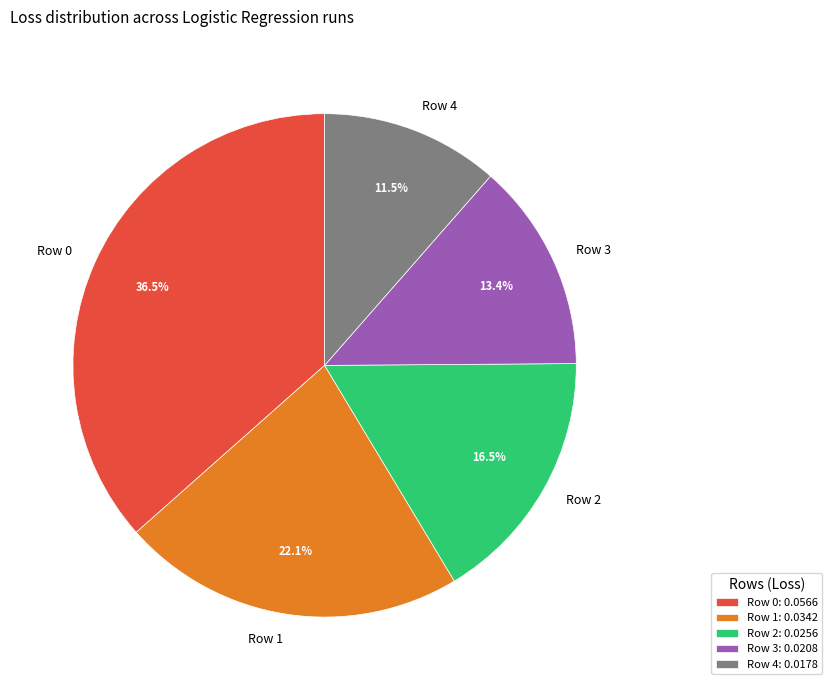

What percentage is NOT represented by Row 3?

86.6%